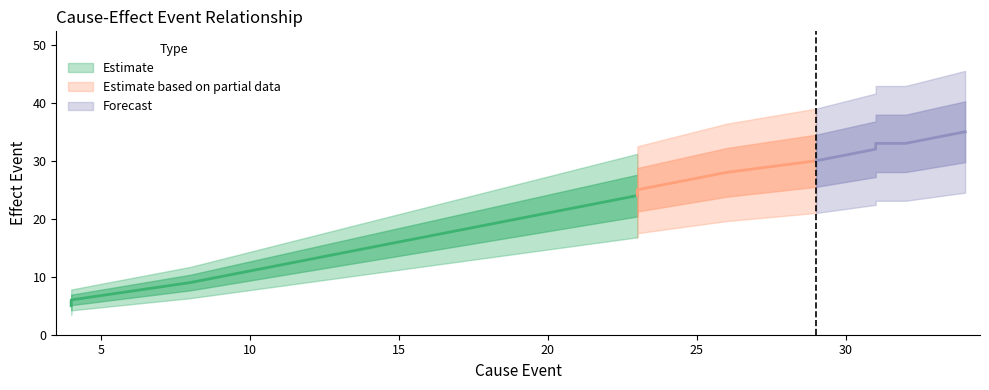

Reading left to right, transcribe all the data shown in this chart.

5	6	9	10	13	15	18	19	20	21	22	24	25	26	28	30	32	33	33	35